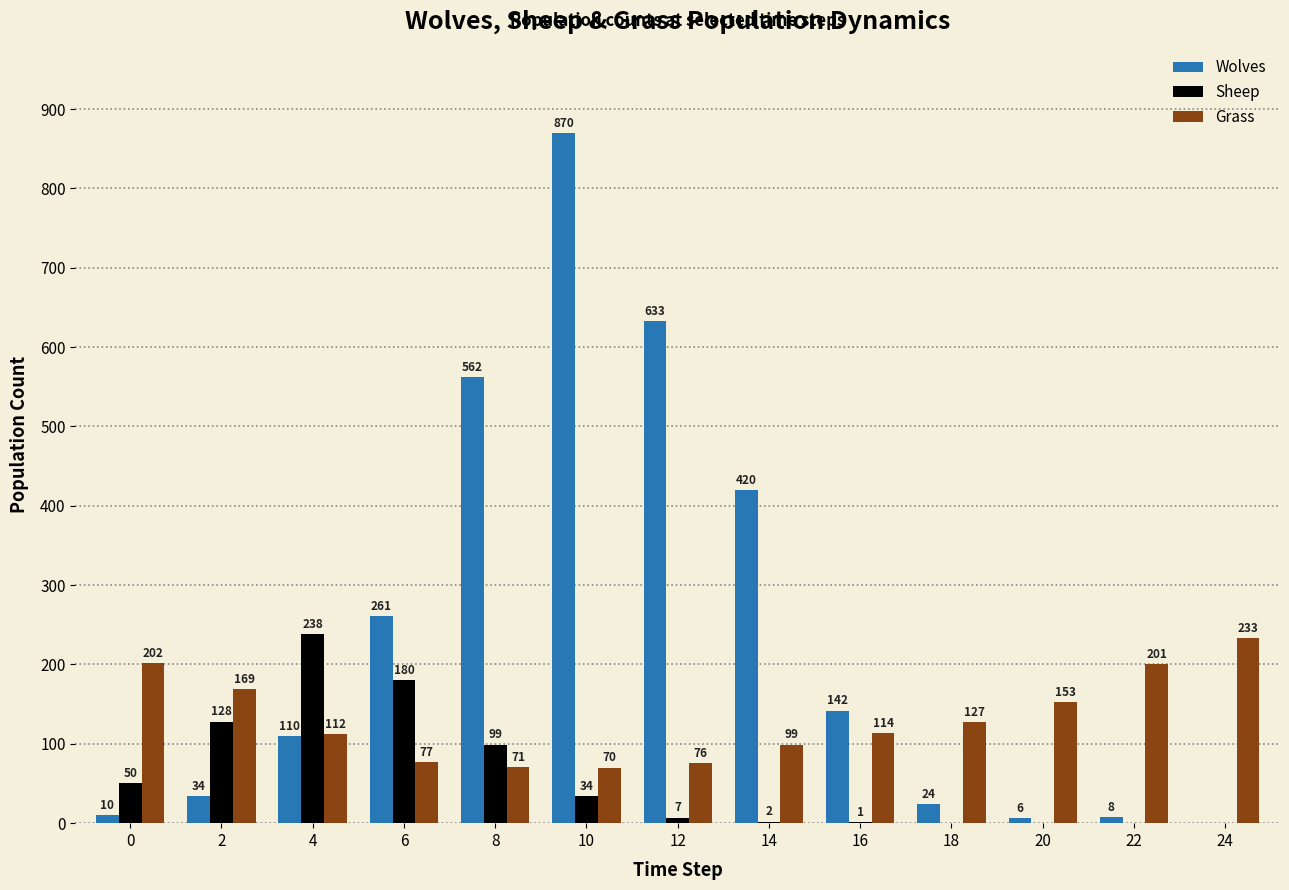

What is the maximum value shown in the chart?

870